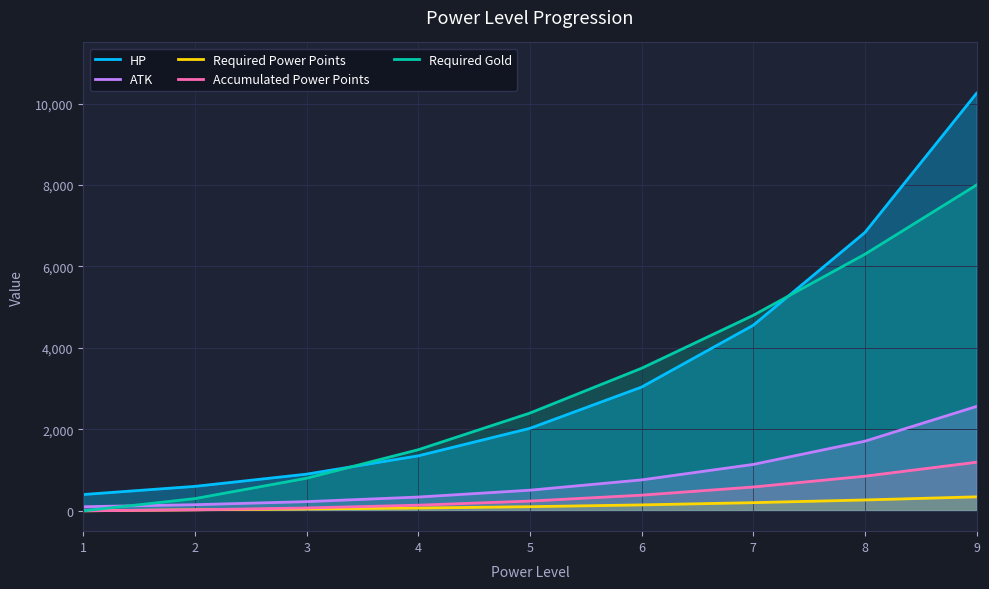

Is the value of Accumulated Power Points at 9 greater than the value of Required Power Points at 5?

Yes